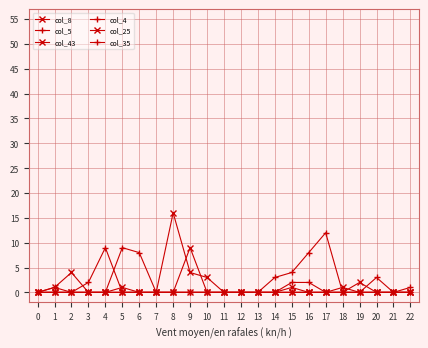

Which series changed the most between 8 and 13?

col_8